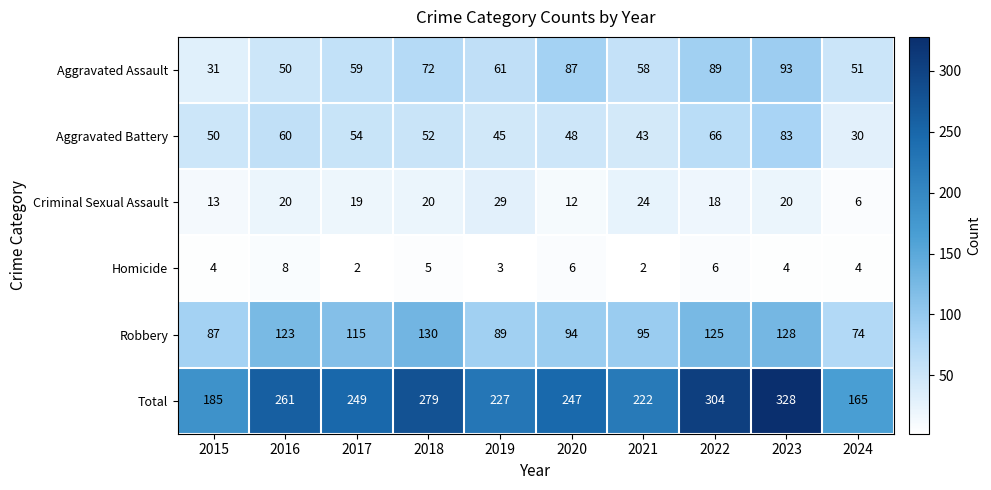

What is the maximum value for Robbery?

130